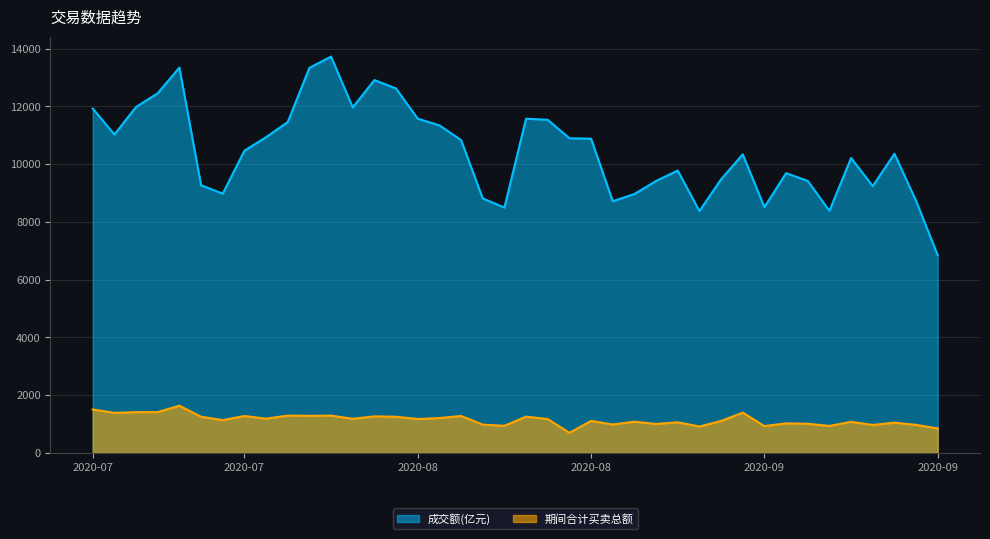

Which series has the widest spread of values?

成交额(亿元)